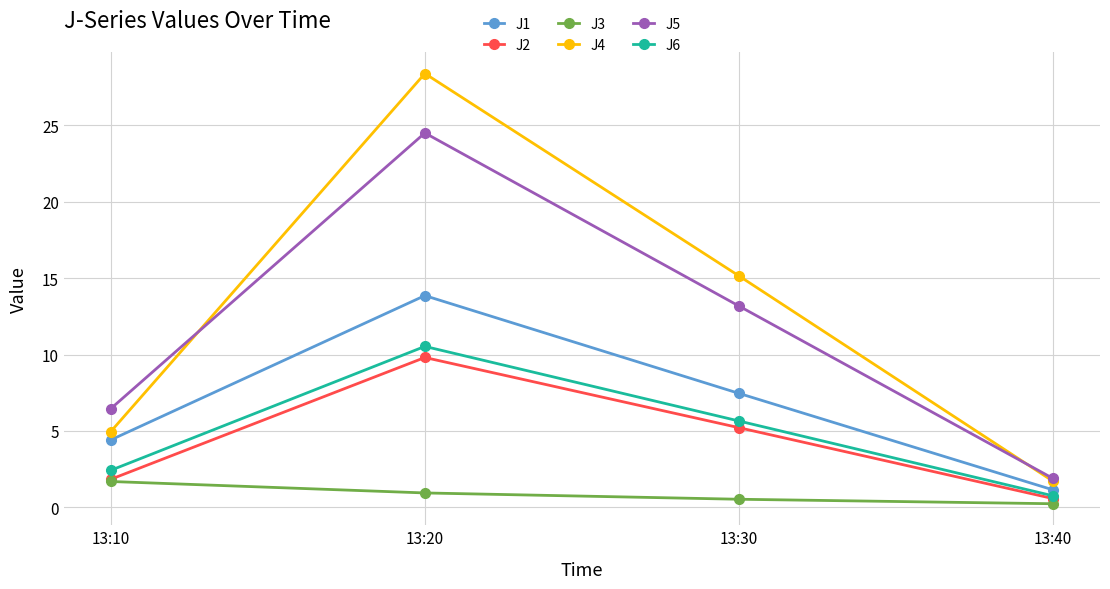

Is this an area chart (filled region under the line)?

No